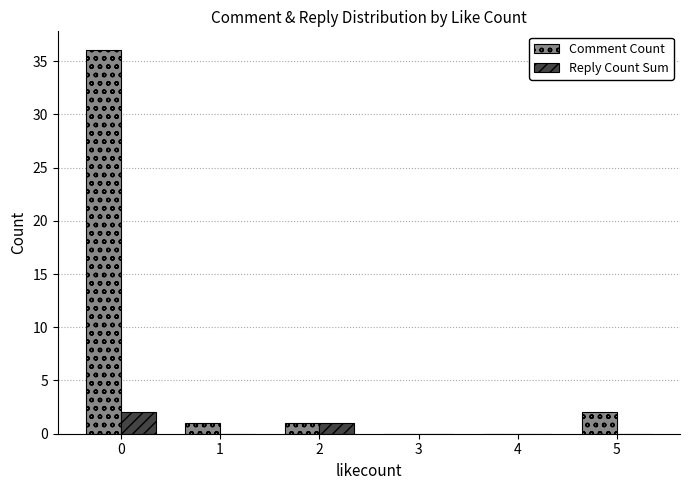

What is the total value across all series at 5?

2